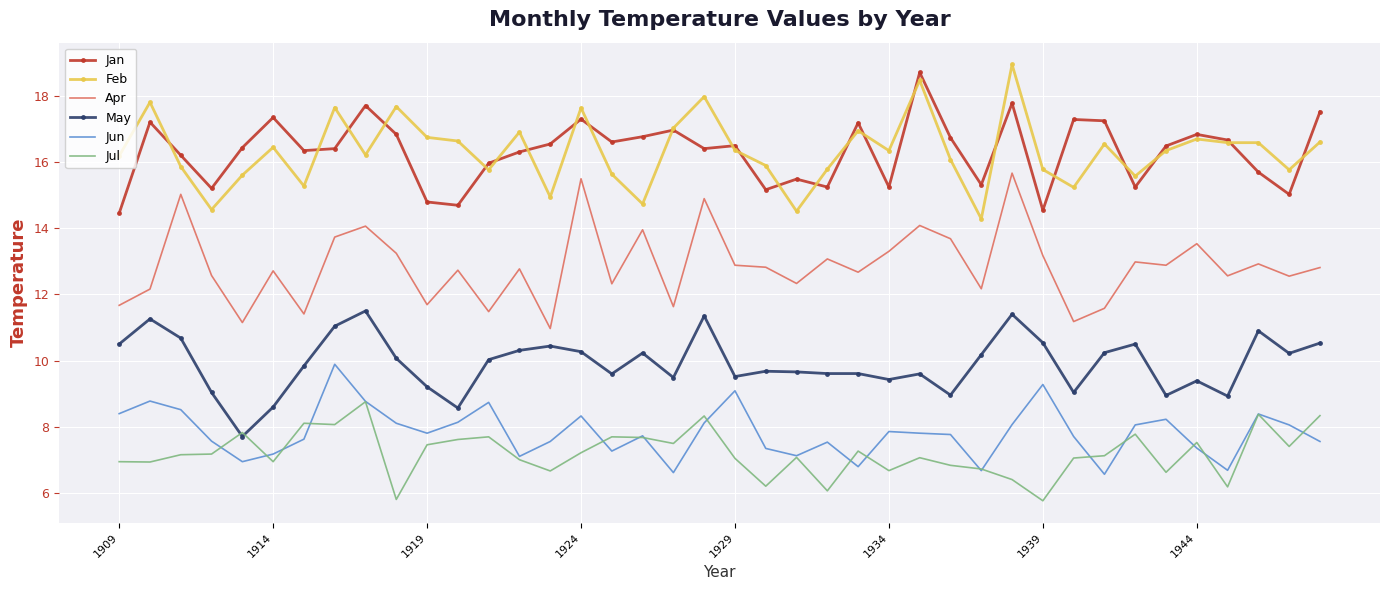

True or false: Jun and Feb intersect in this chart.

False